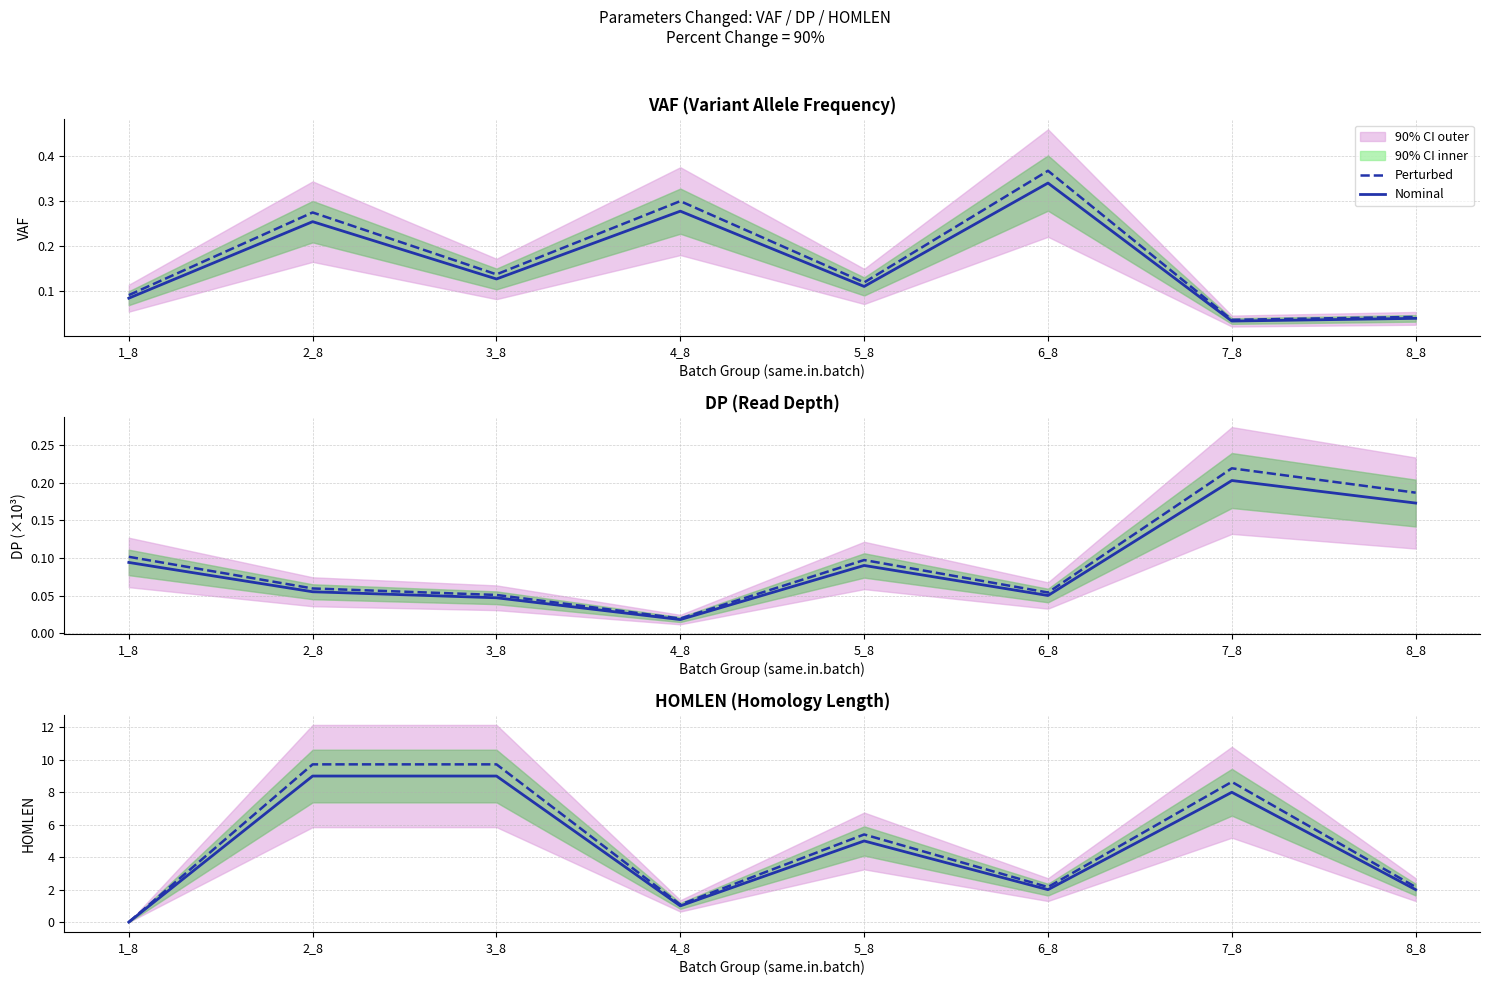

What is the difference between the Perturbed values at 8_8 and 3_8?

7.6